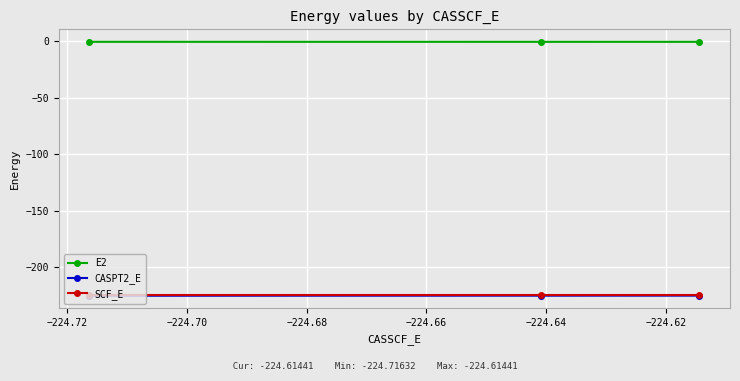

Which series has the largest total across all categories?

E2